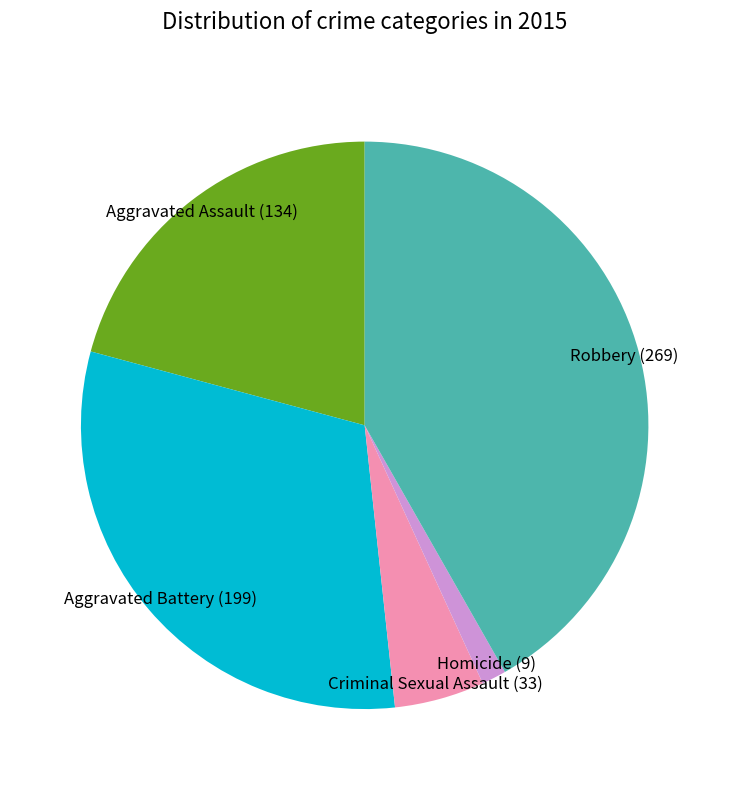

Rank the categories by value from highest to lowest.

Robbery, Aggravated Battery, Aggravated Assault, Criminal Sexual Assault, Homicide